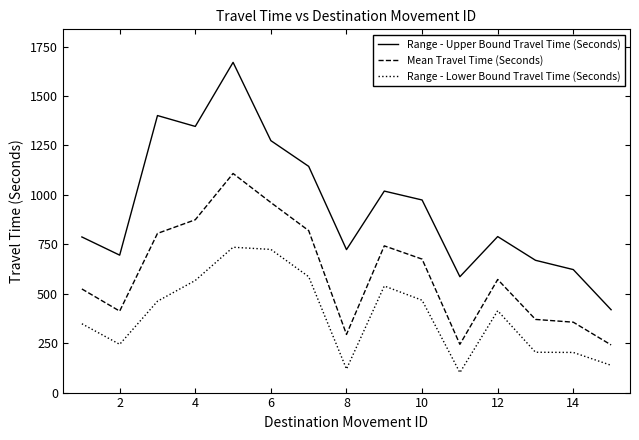

Which series has the largest total across all categories?

Range - Upper Bound Travel Time (Seconds)